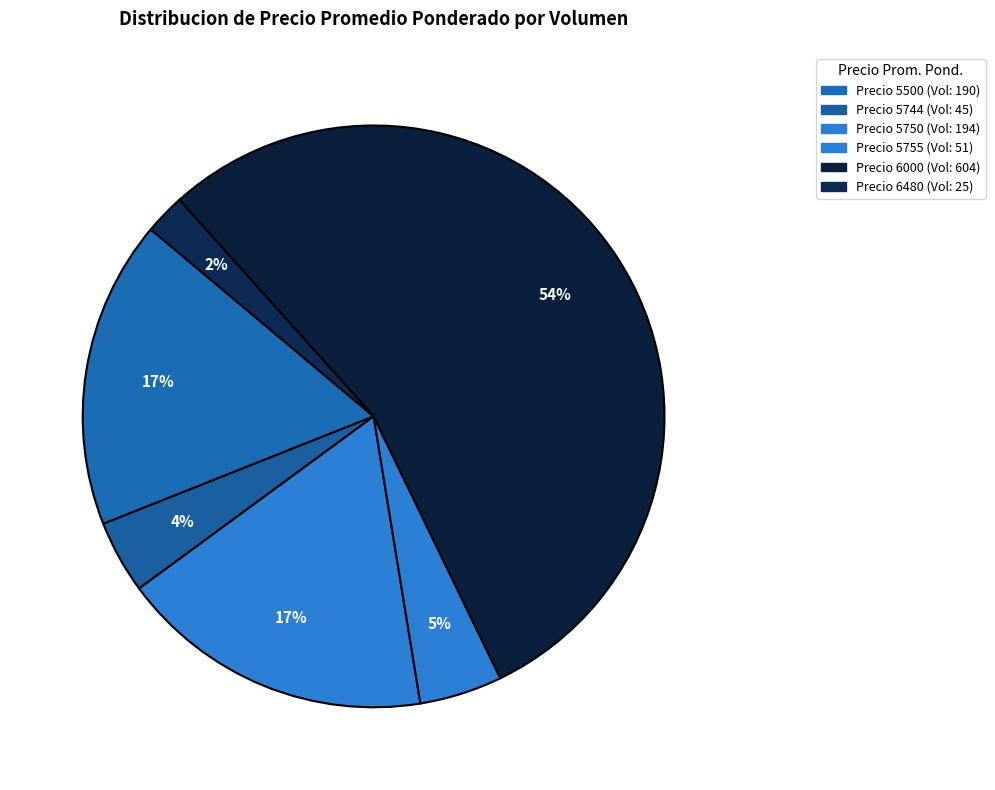

How many slices are in this pie chart?

6